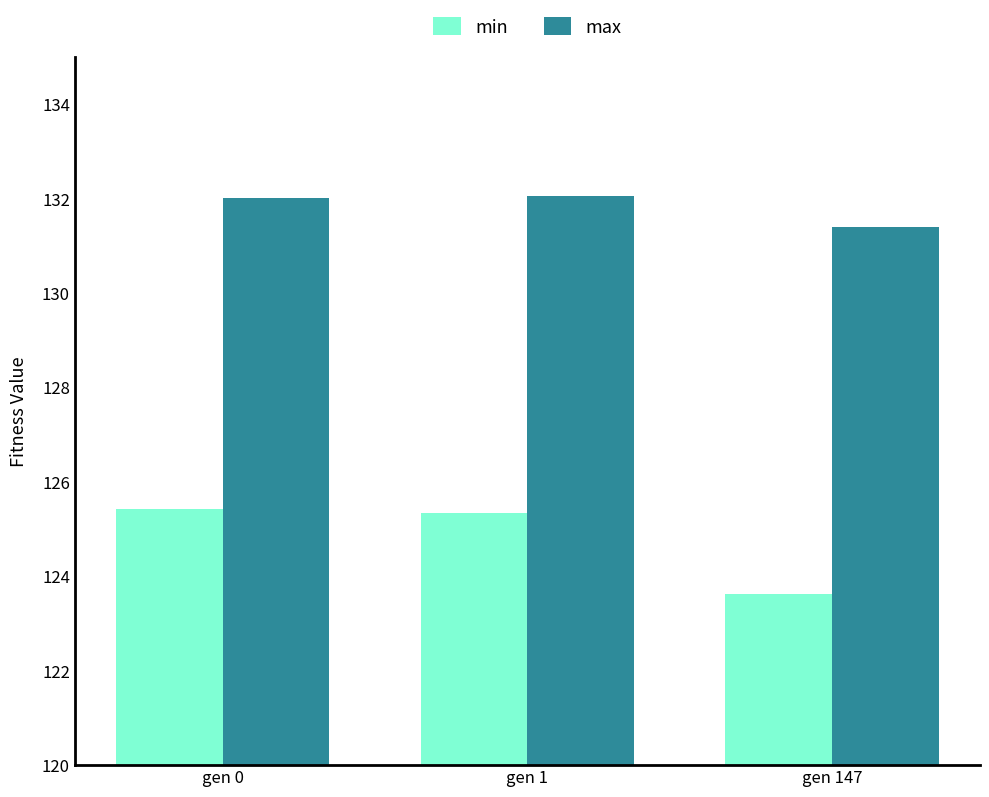

What is the sum of the min values at gen 1 and gen 0?

250.8